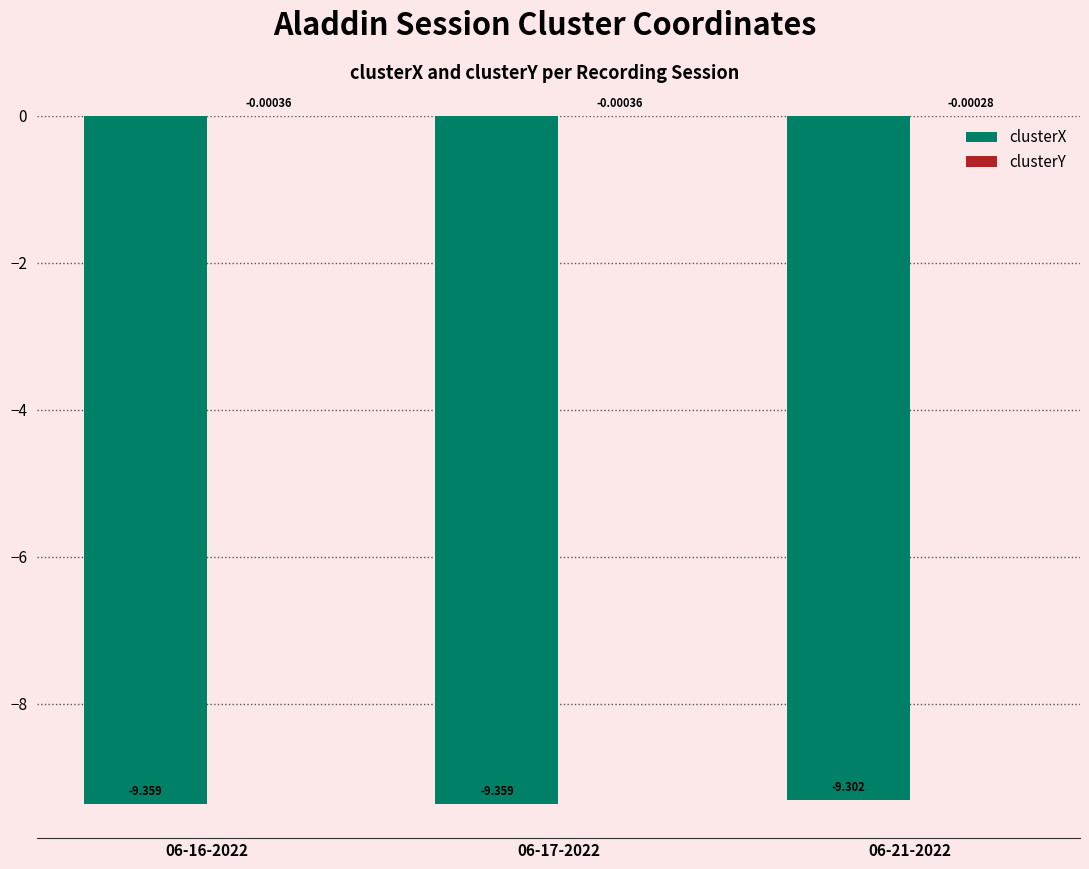

Which series changed the most between 06-17-2022 and 06-21-2022?

clusterX